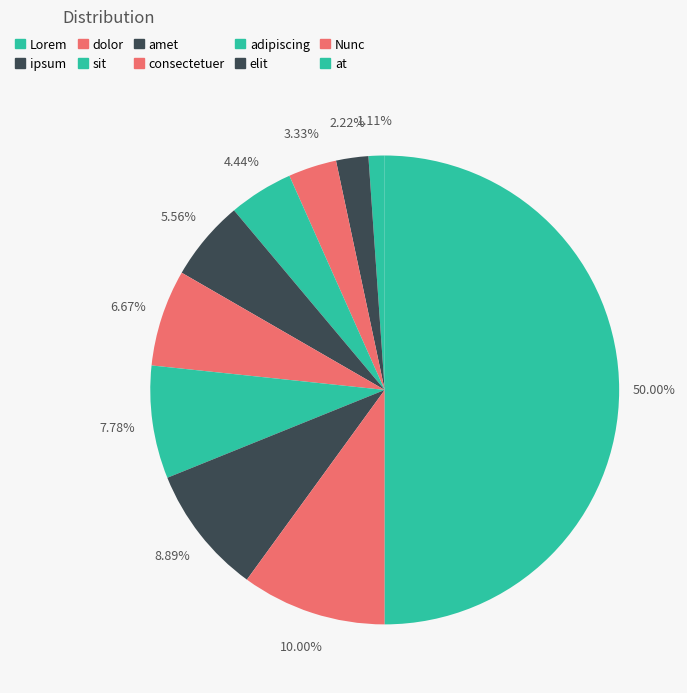

How many slices are in this pie chart?

10